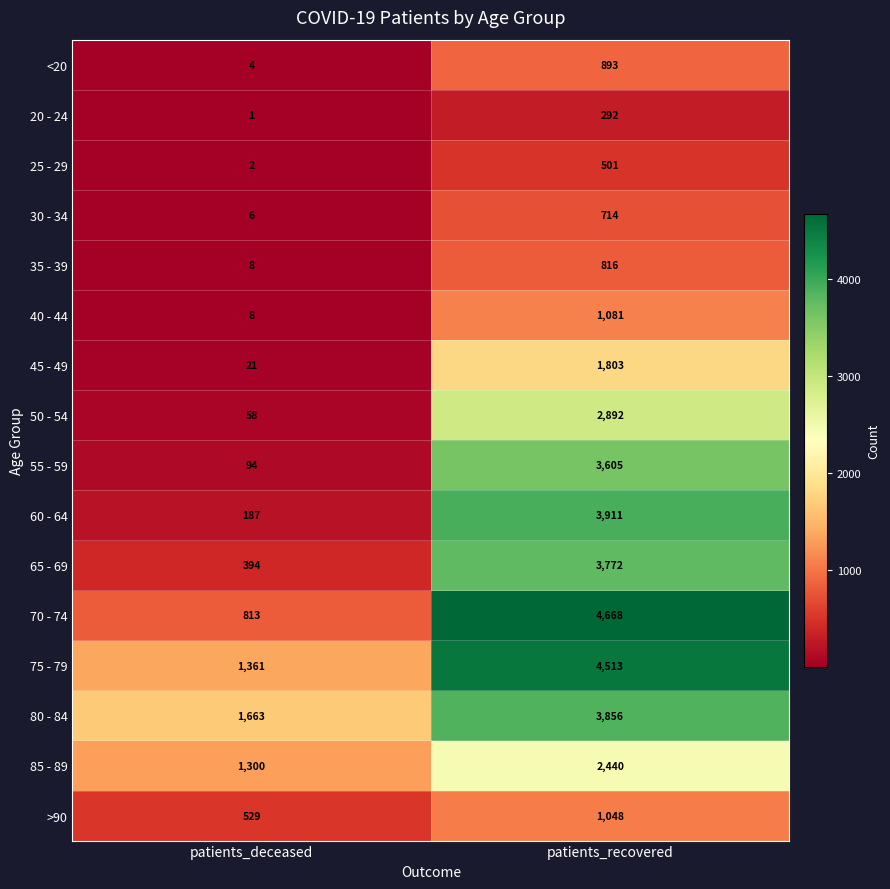

At which label is 80 - 84 closest to 2759?

patients_deceased